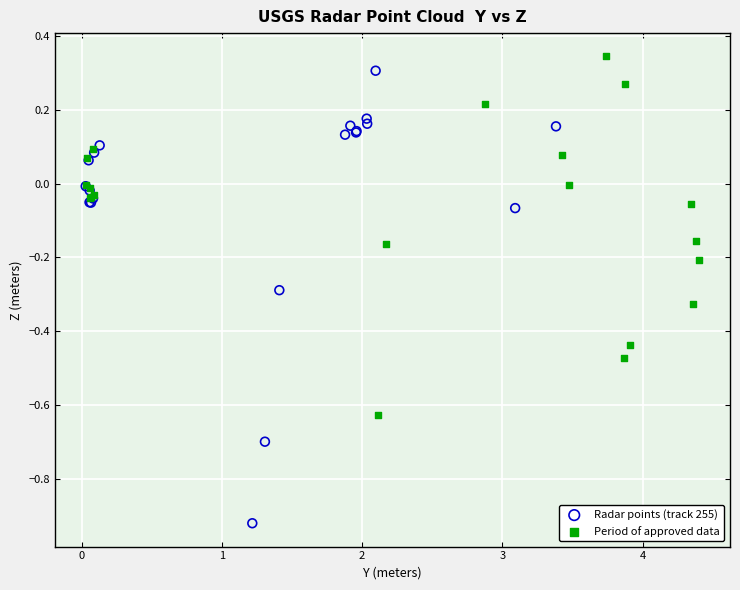

Which series has the largest Y range (max minus min)?

Radar points (track 255)